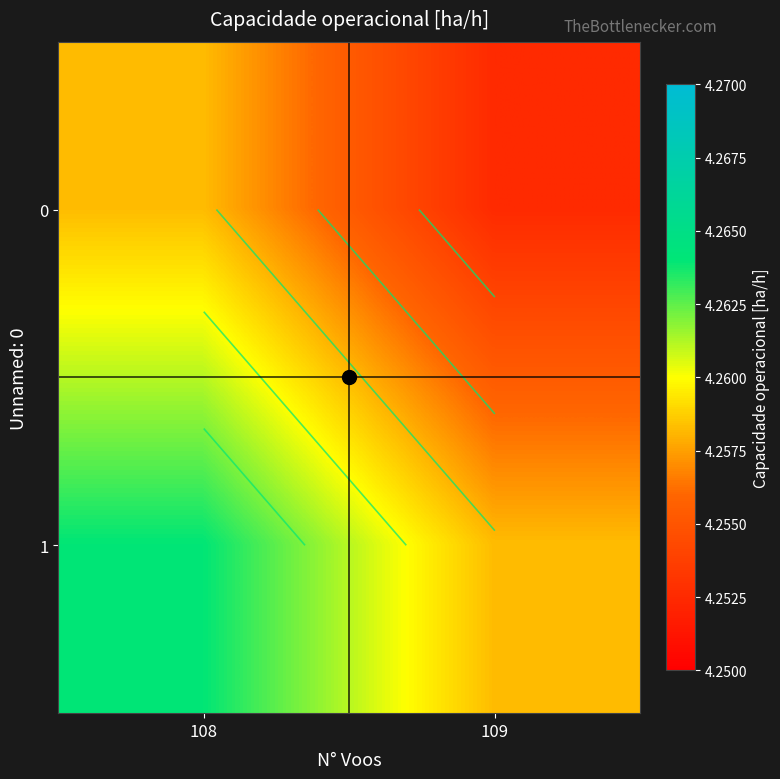

True or false: 1 has a value of 4.3 at 108.

True